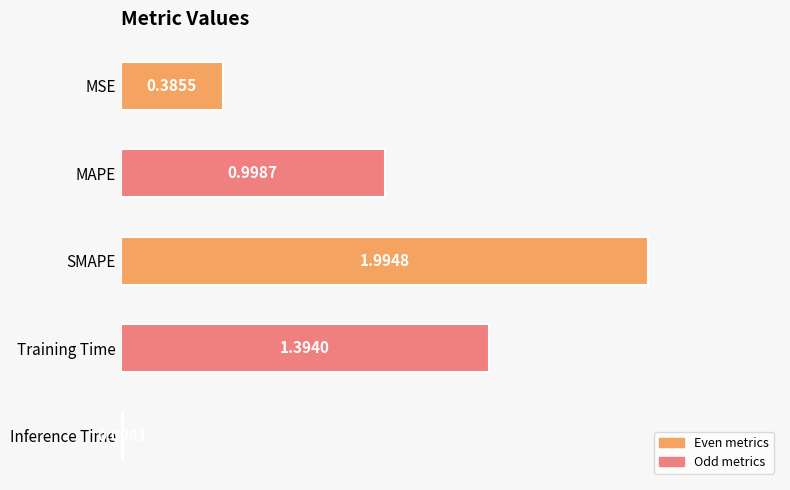

At which label is the value closest to 1?

MAPE